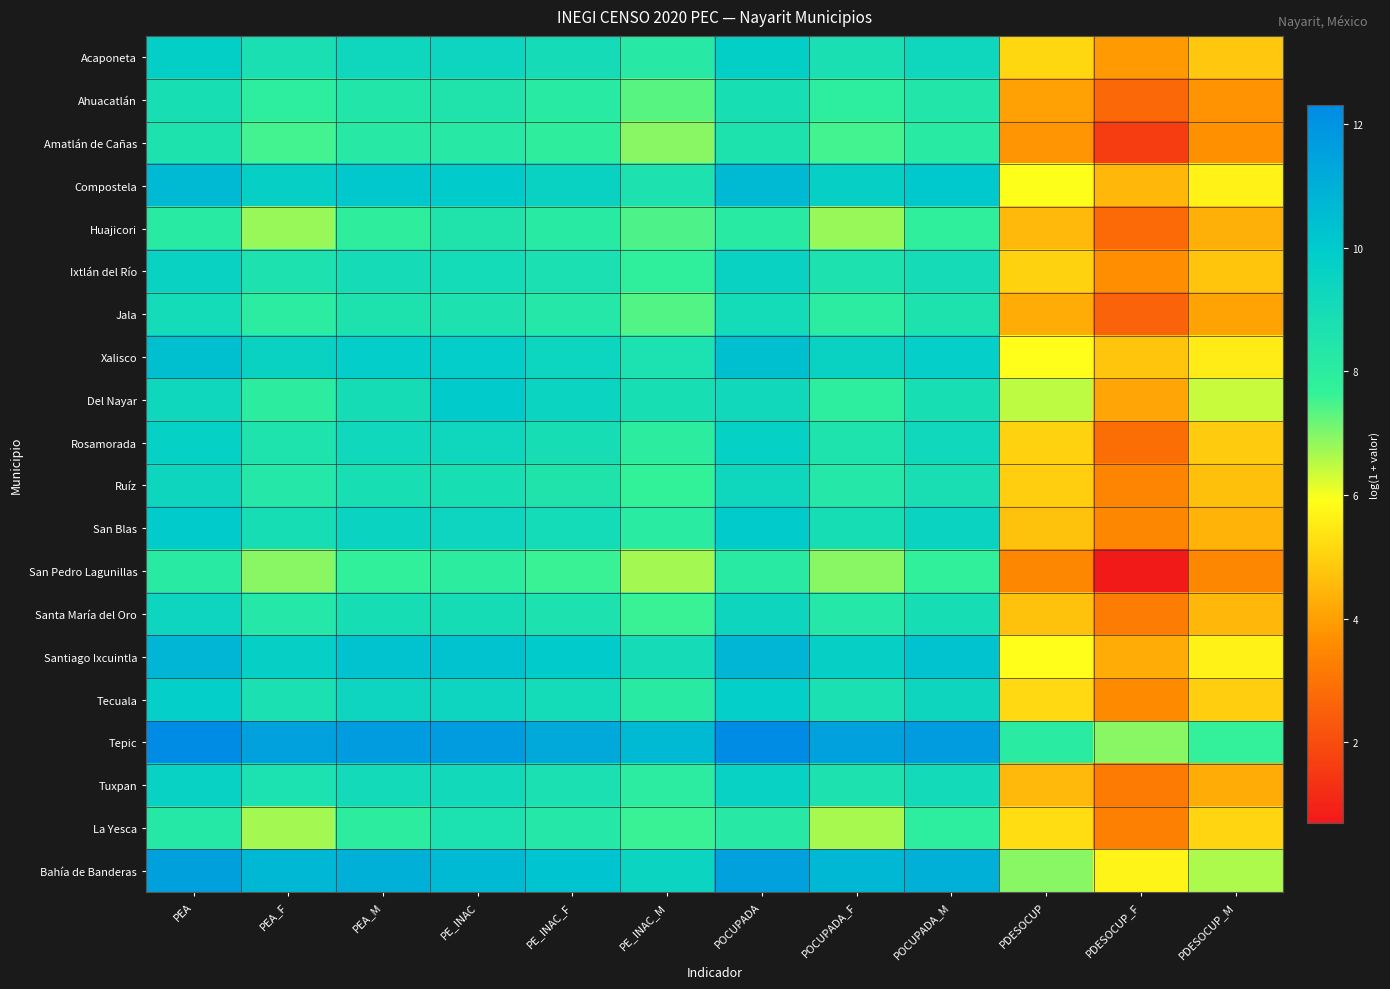

Which series has the widest spread of values?

San Pedro Lagunillas